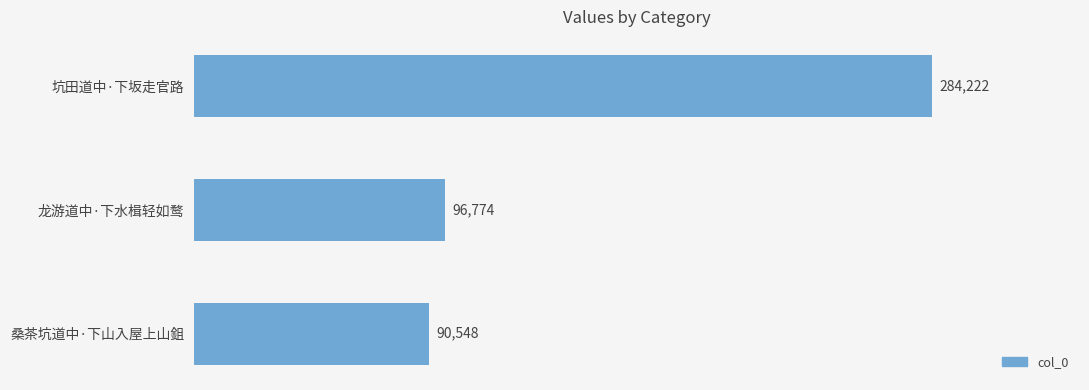

Reading top to bottom, list all the values displayed in this chart.

坑田道中·下坂走官路=284222	龙游道中·下水楫轻如鹜=96774	桑茶坑道中·下山入屋上山鉏=90548